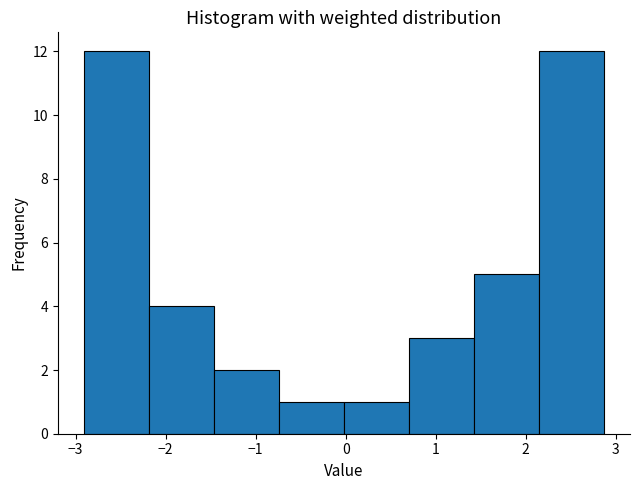

Reading left to right, transcribe this chart: for each bar, give the range it covers on the x-axis and its height. Neither the bar edges nor the heights are printed on the chart, so give them approximately, as read against the axes.

-2.9 to -2.2: 12
-2.2 to -1.5: 4
-1.5 to -0.7: 2
-0.7 to 0.0: 1
0.0 to 0.7: 1
0.7 to 1.4: 3
1.4 to 2.1: 5
2.1 to 2.9: 12